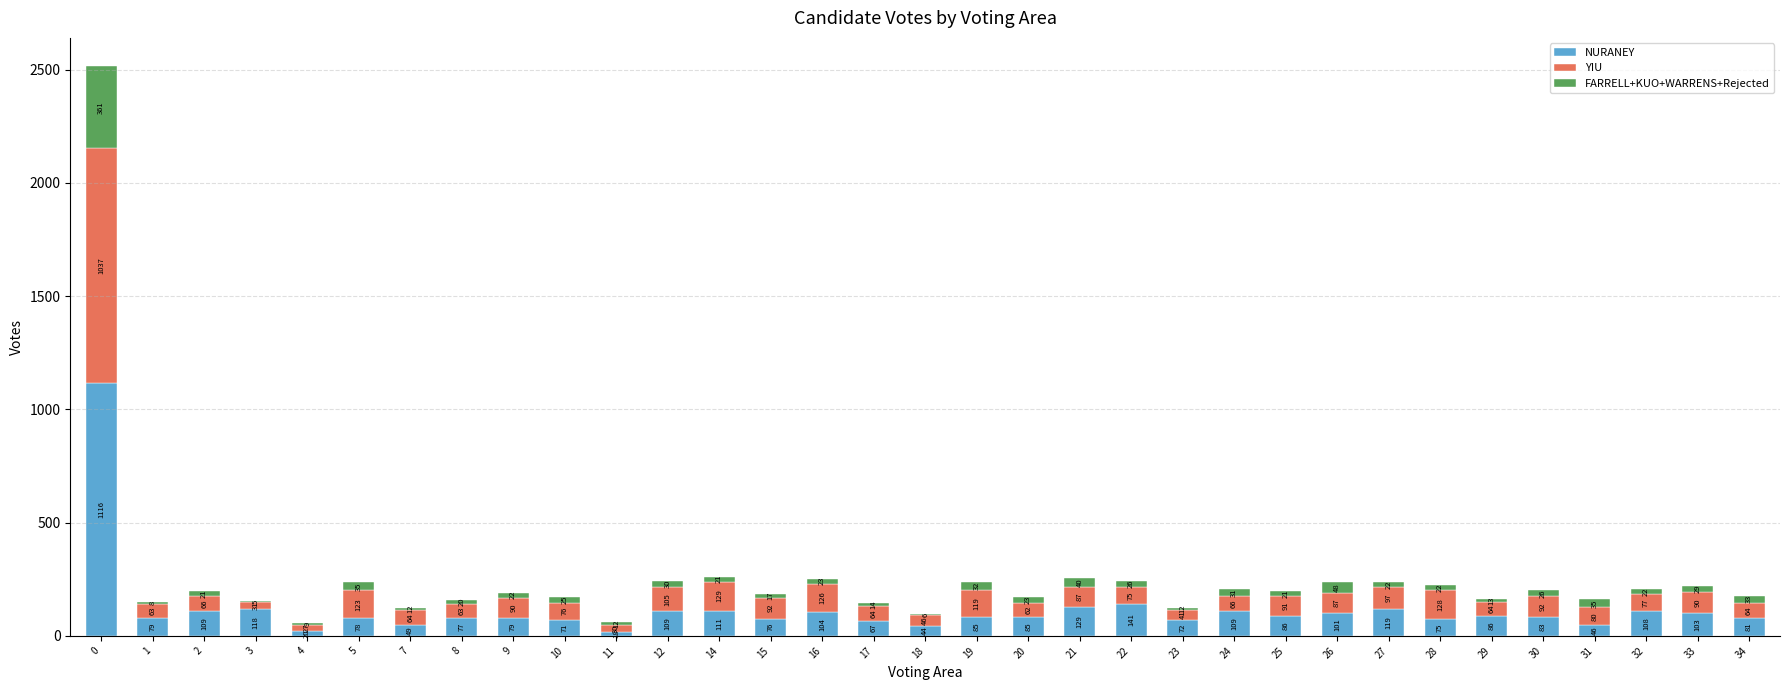

Reading left to right, transcribe the values for NURANEY.

0=1116	1=79	2=109	3=118	4=20	5=78	7=49	8=77	9=79	10=71	11=18	12=109	14=111	15=76	16=104	17=67	18=44	19=85	20=85	21=129	22=141	23=72	24=109	25=86	26=101	27=119	28=75	29=86	30=83	31=46	32=108	33=103	34=81